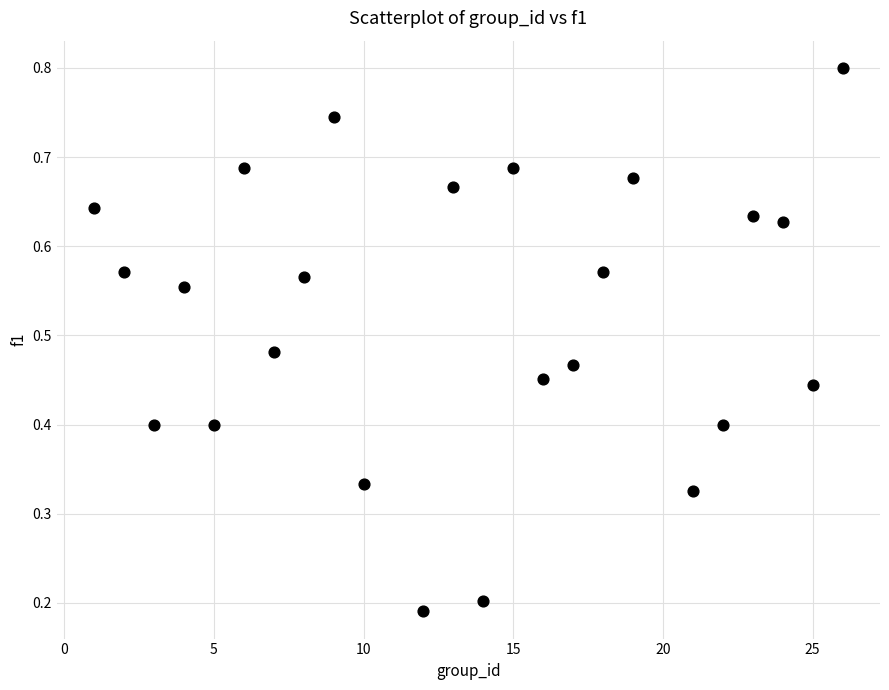

What is the range of X values (max minus min)?

25.0